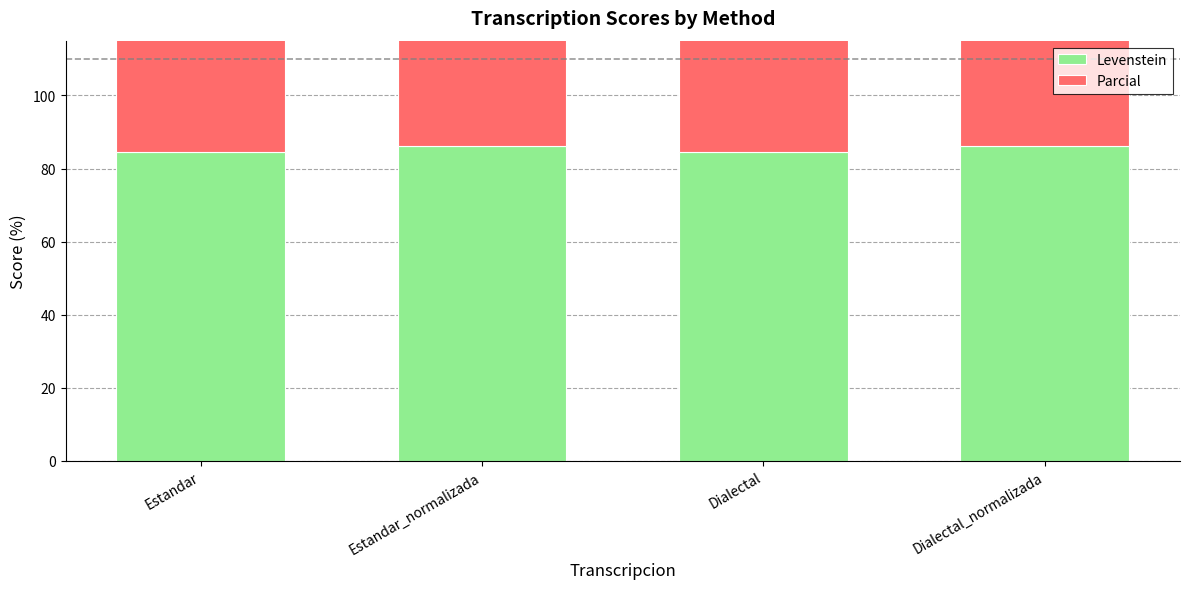

What is the total value across all series at Estandar_normalizada?

183.4